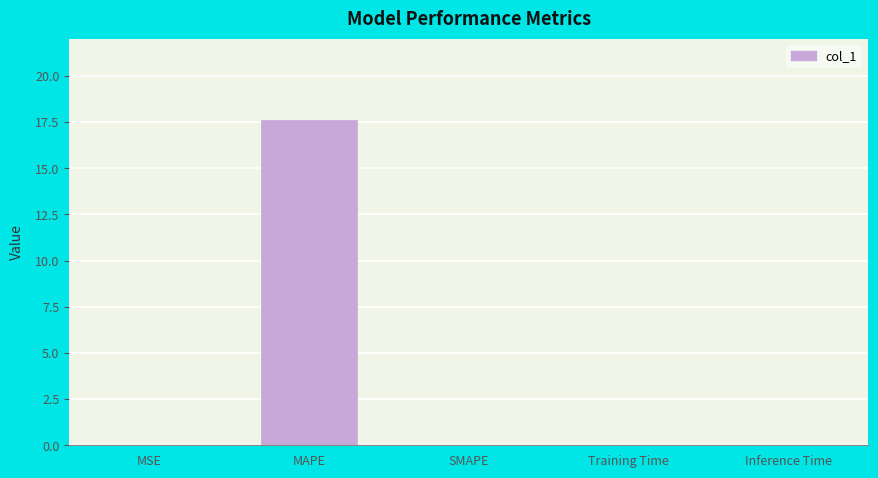

Are the bars horizontal?

No